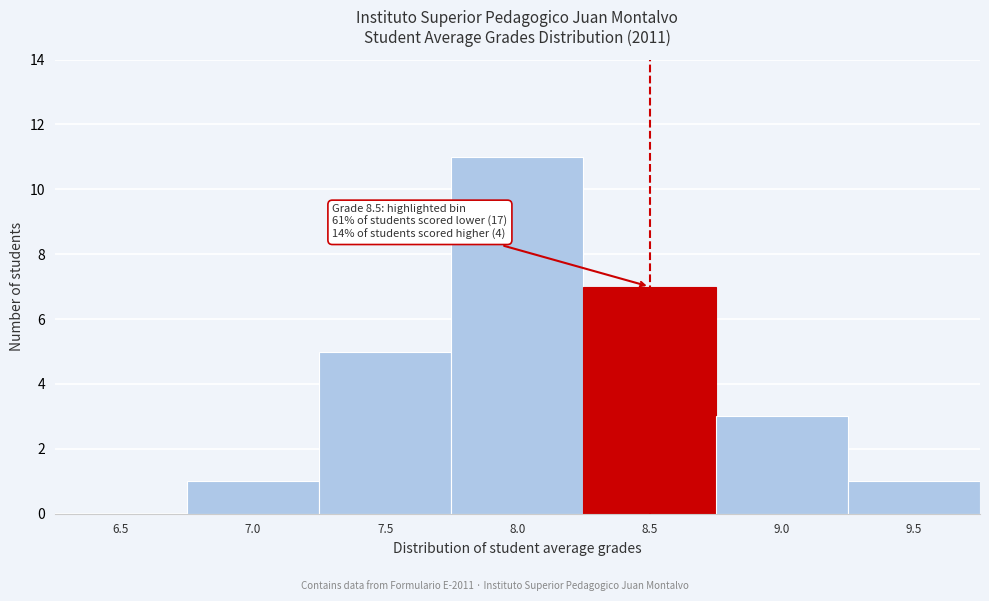

Reading left to right, what are all the values shown in this chart?

6.5=0	7.0=1	7.5=5	8.0=11	8.5=7	9.0=3	9.5=1